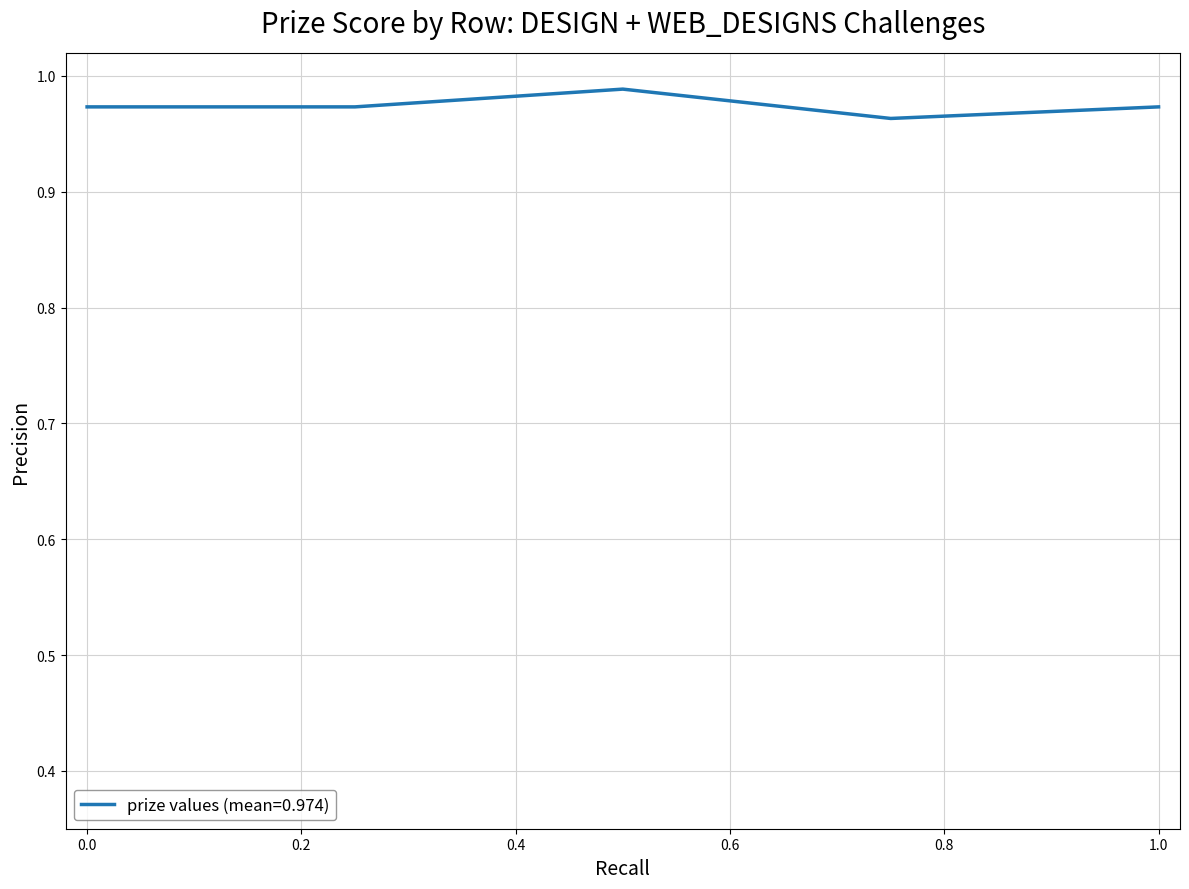

How many values are between 0 and 1?

5